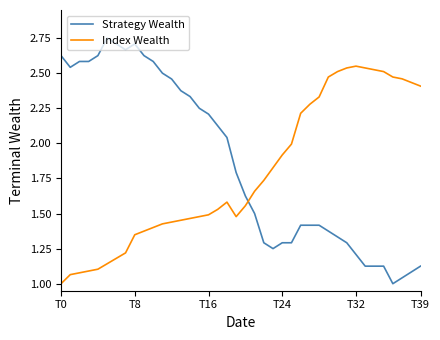

Which series has the widest spread of values?

Strategy Wealth